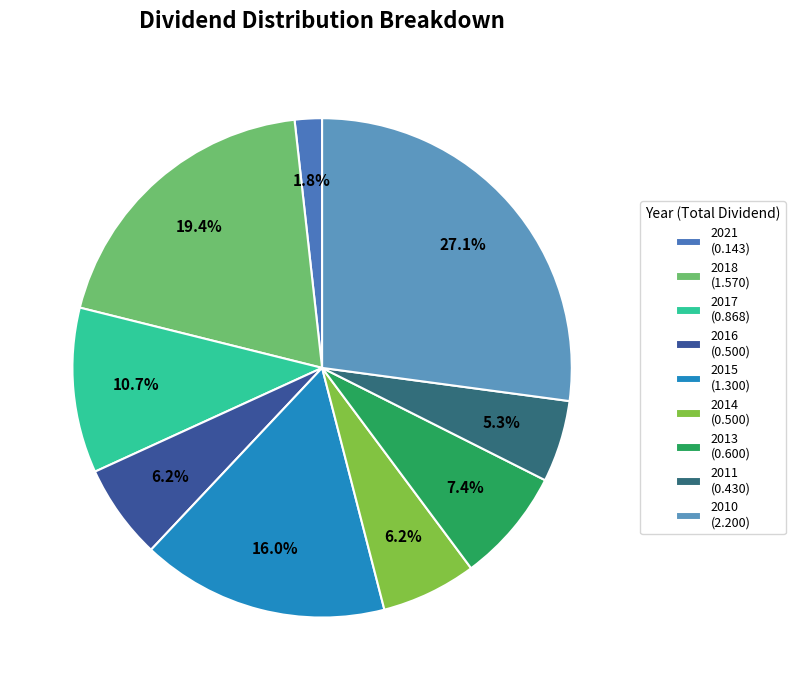

Combined, what portion of the pie is 2010 and 2016?

33.3%